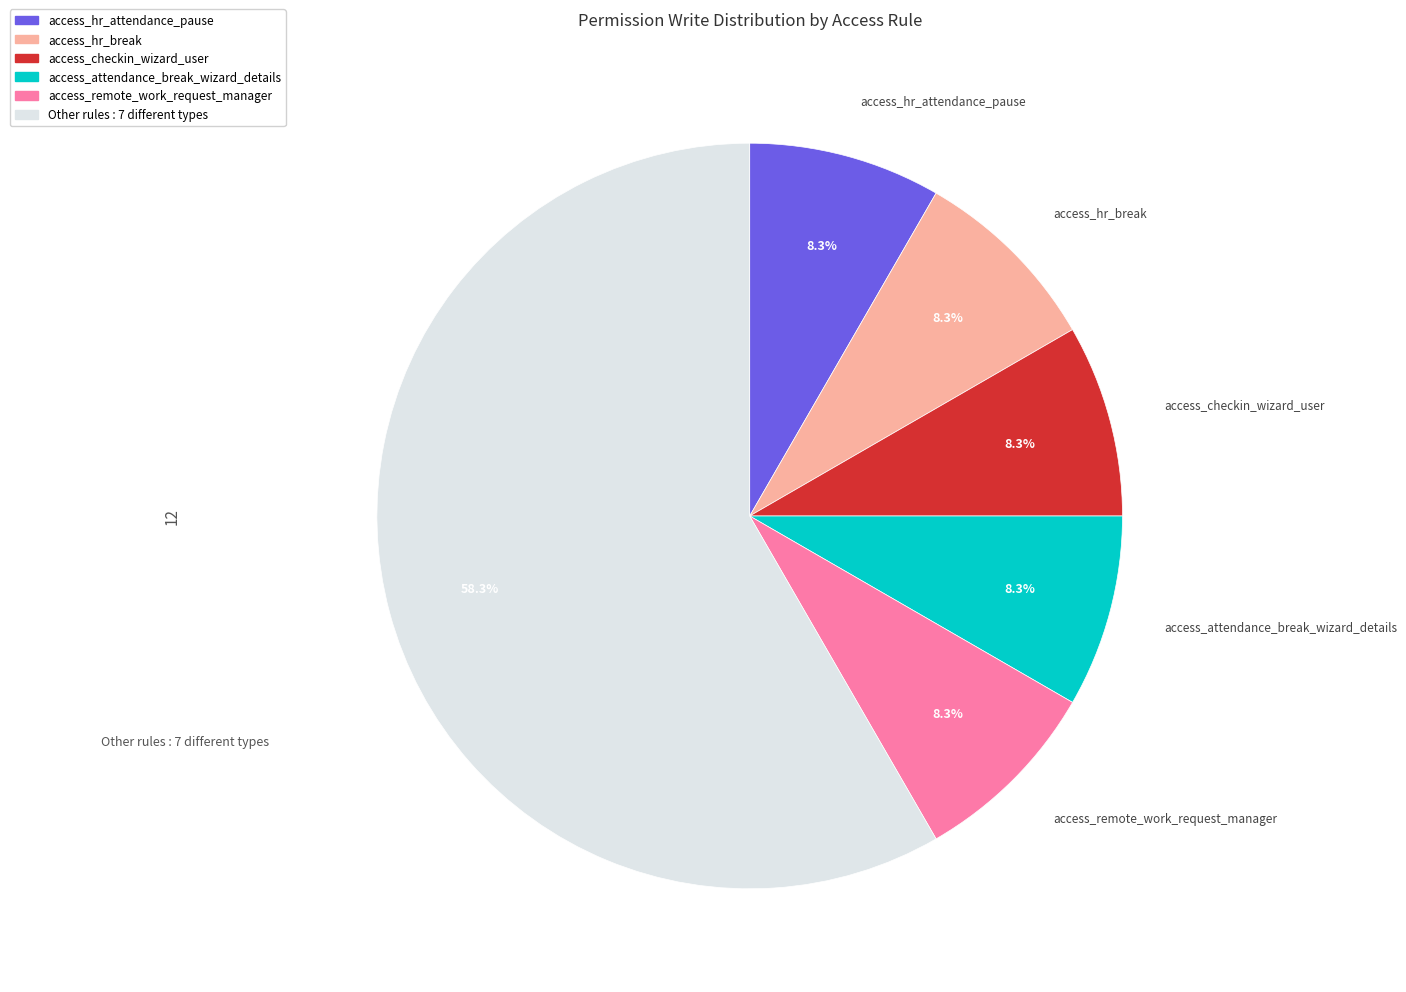

Is there any slice that represents more than half of the pie?

Yes